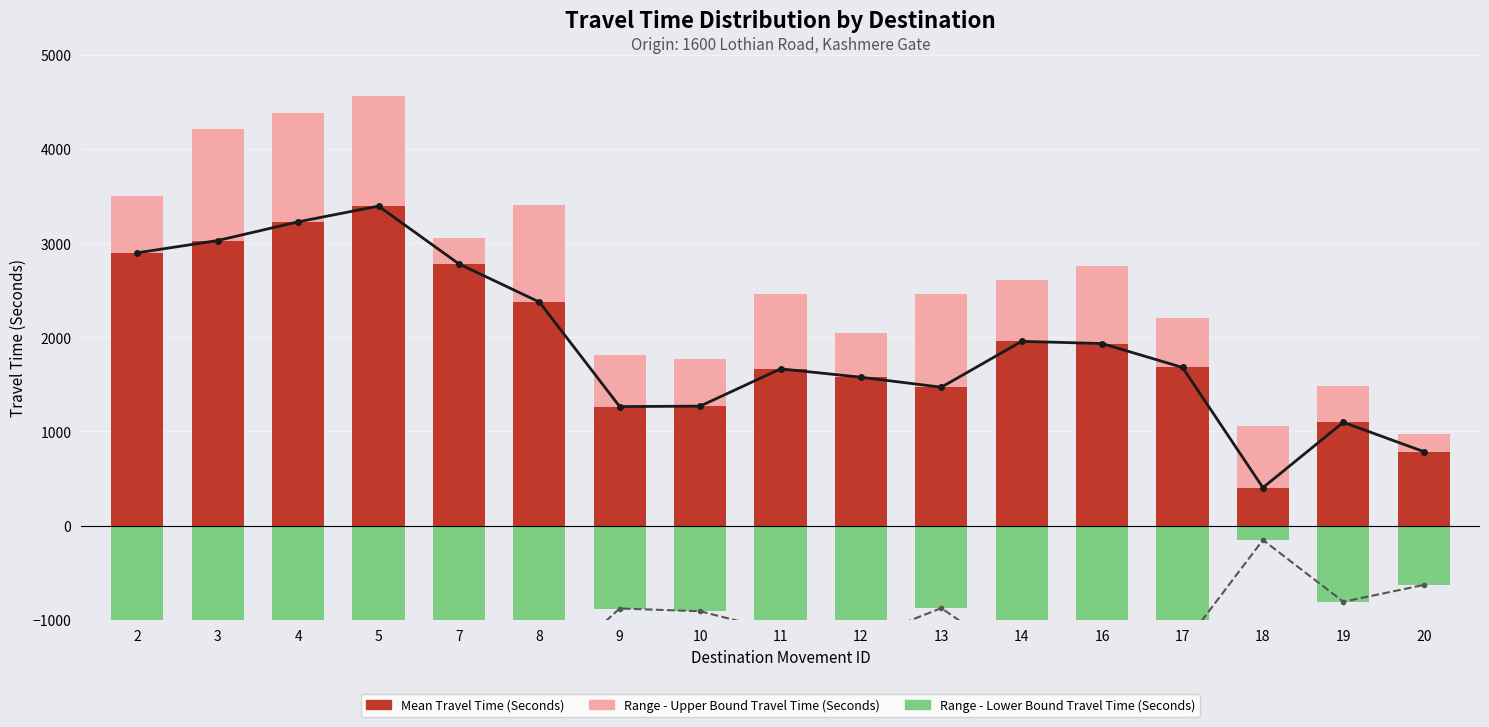

How many distinct data groups are displayed?

5